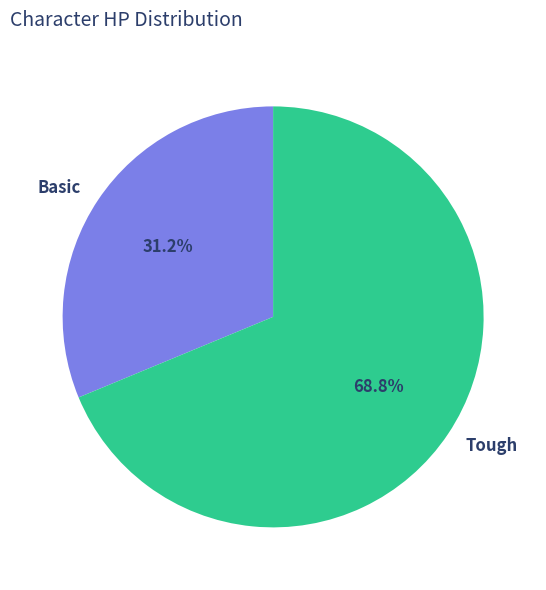

The Basic slice represents 42% of the pie. True or false?

False